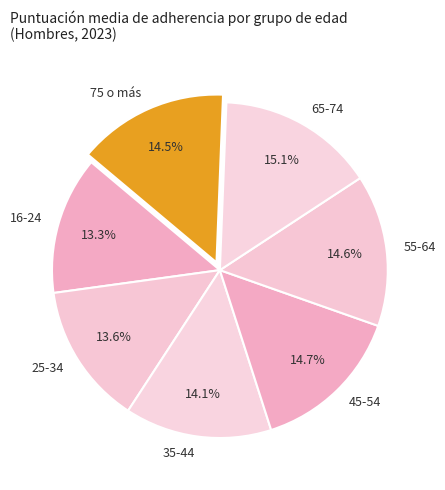

To the nearest percent, what is the difference between the largest and smallest slice percentages?

2%